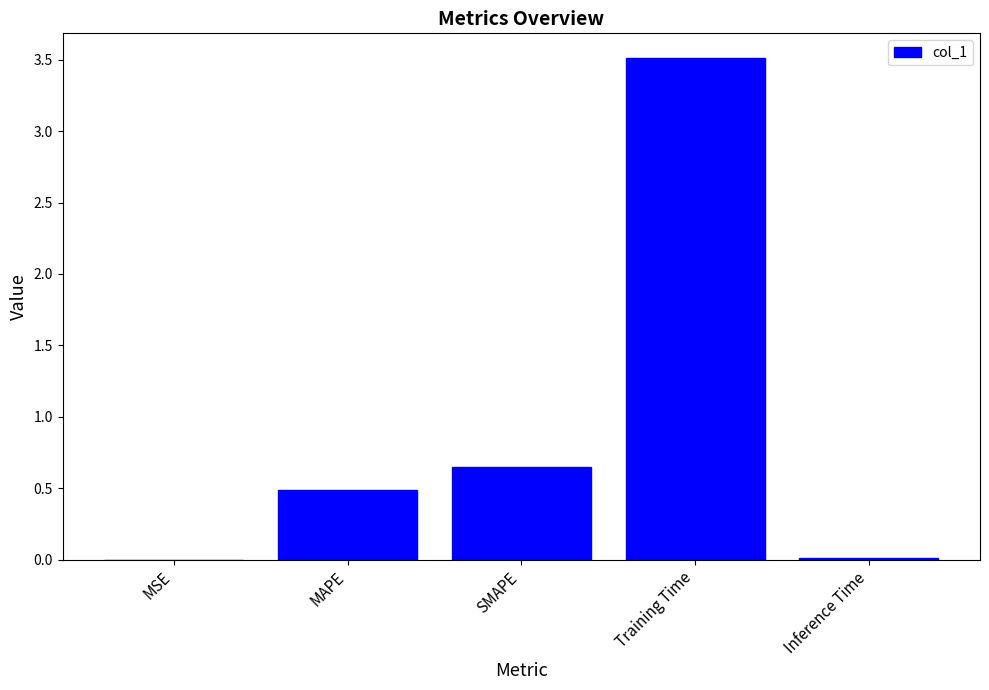

Is it true that the value at MSE is 0.0?

True